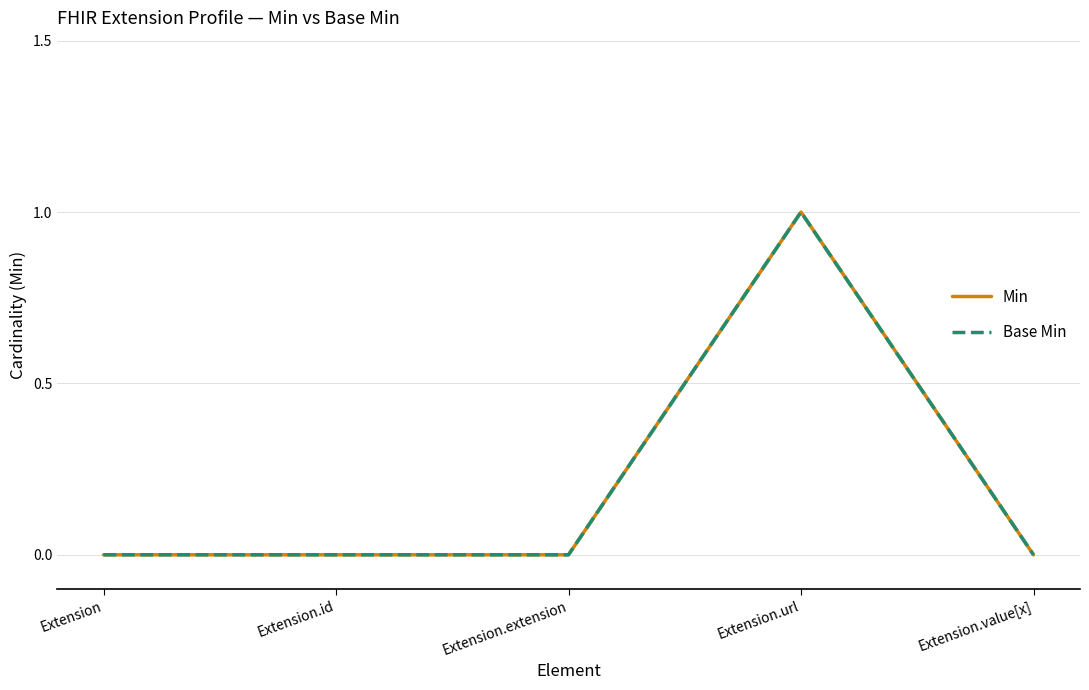

Is this an area chart (filled region under the line)?

No